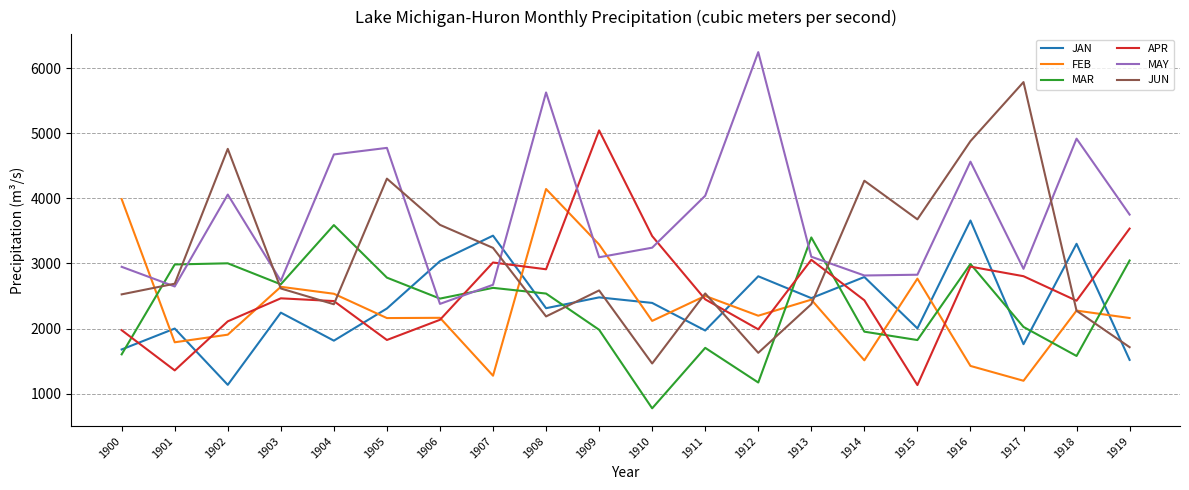

What is the spread (max minus min) of values at 1904?

2861.1